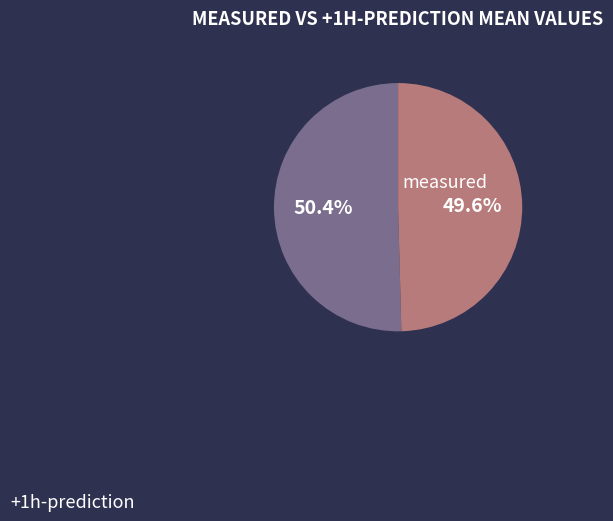

To the nearest percent, what is the difference between the +1h-prediction and measured slice percentages?

1%